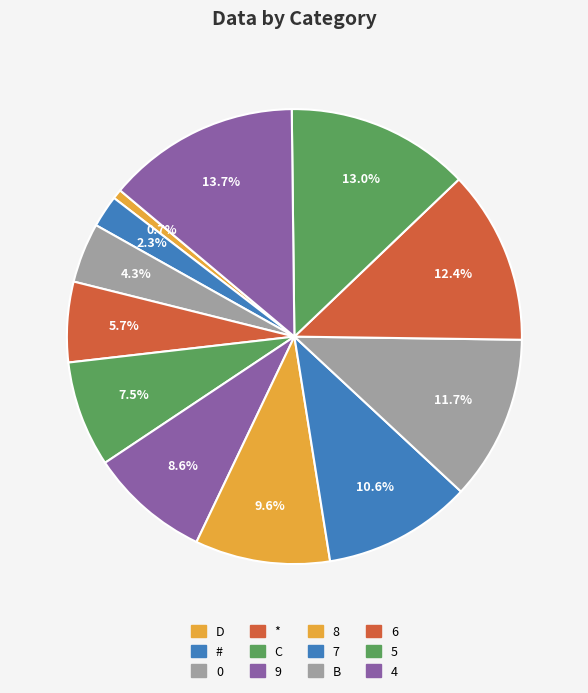

Is C the majority of the pie?

No